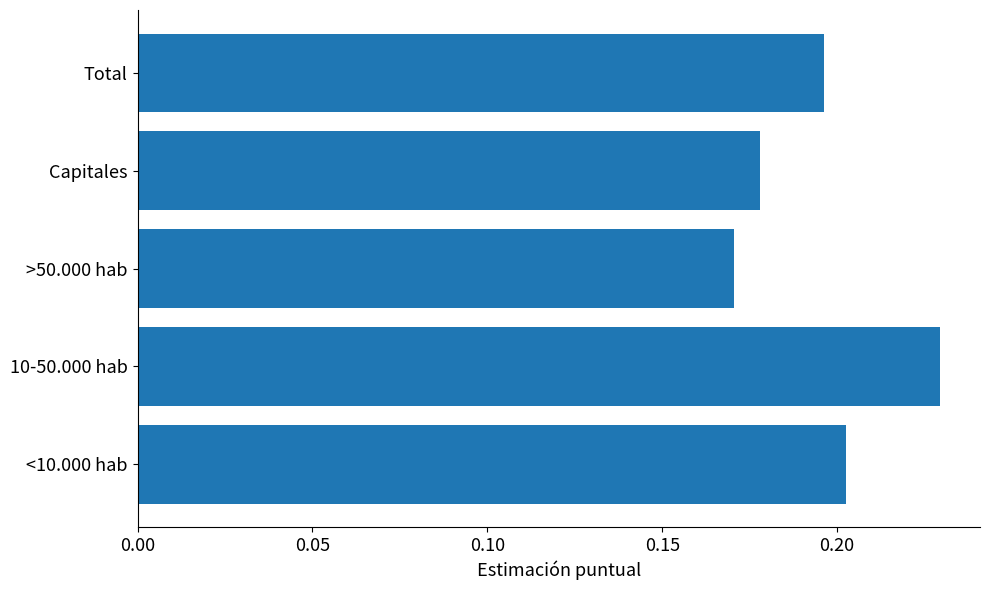

List the labels in order of value, smallest first.

>50.000 hab, Capitales, Total, <10.000 hab, 10-50.000 hab